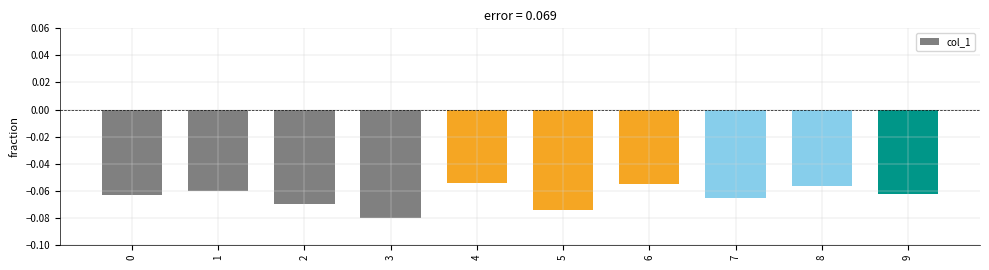

Which label corresponds to the smallest value in the chart?

3